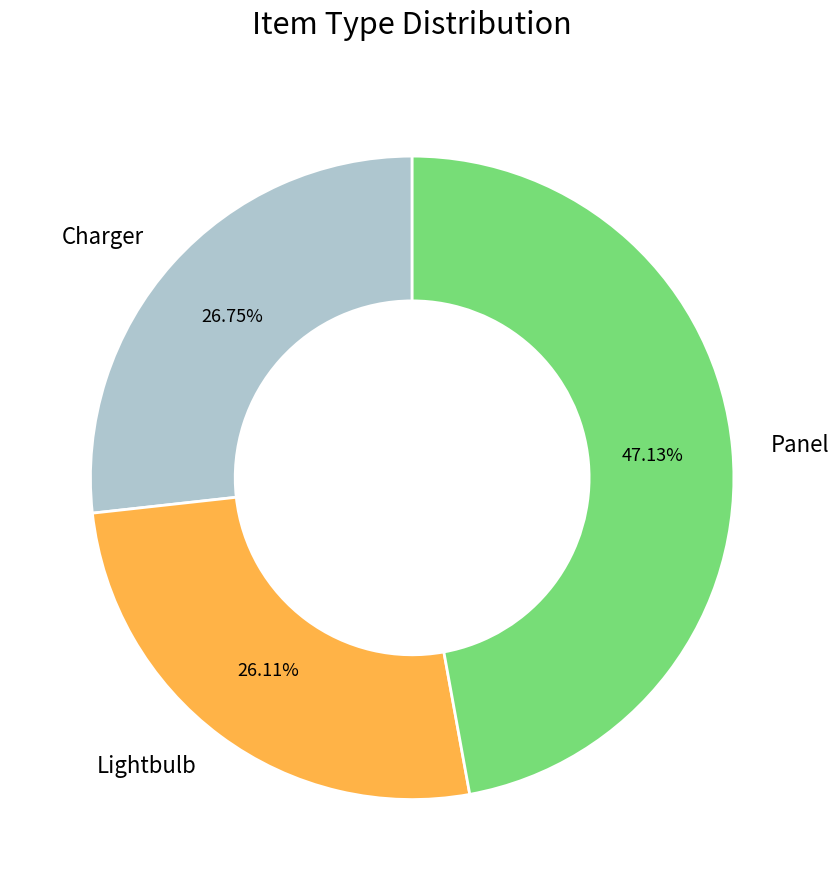

What is the ratio of the value at Charger to the value at Lightbulb?

1.0